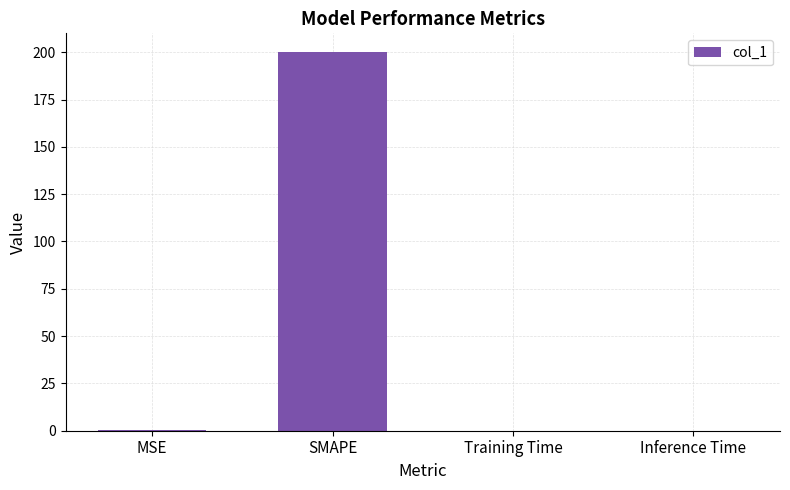

What is the maximum value shown in the chart?

200.0